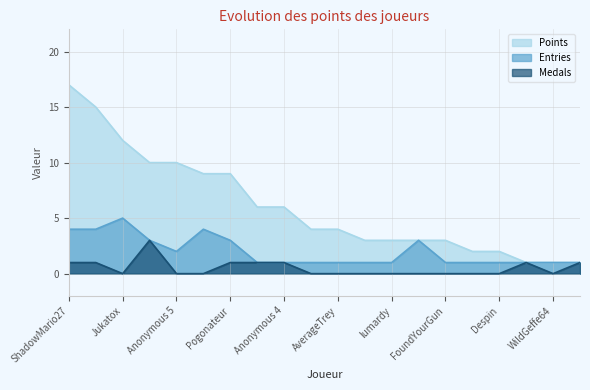

True or false: Medals has a value of 2 at Pogonateur.

False